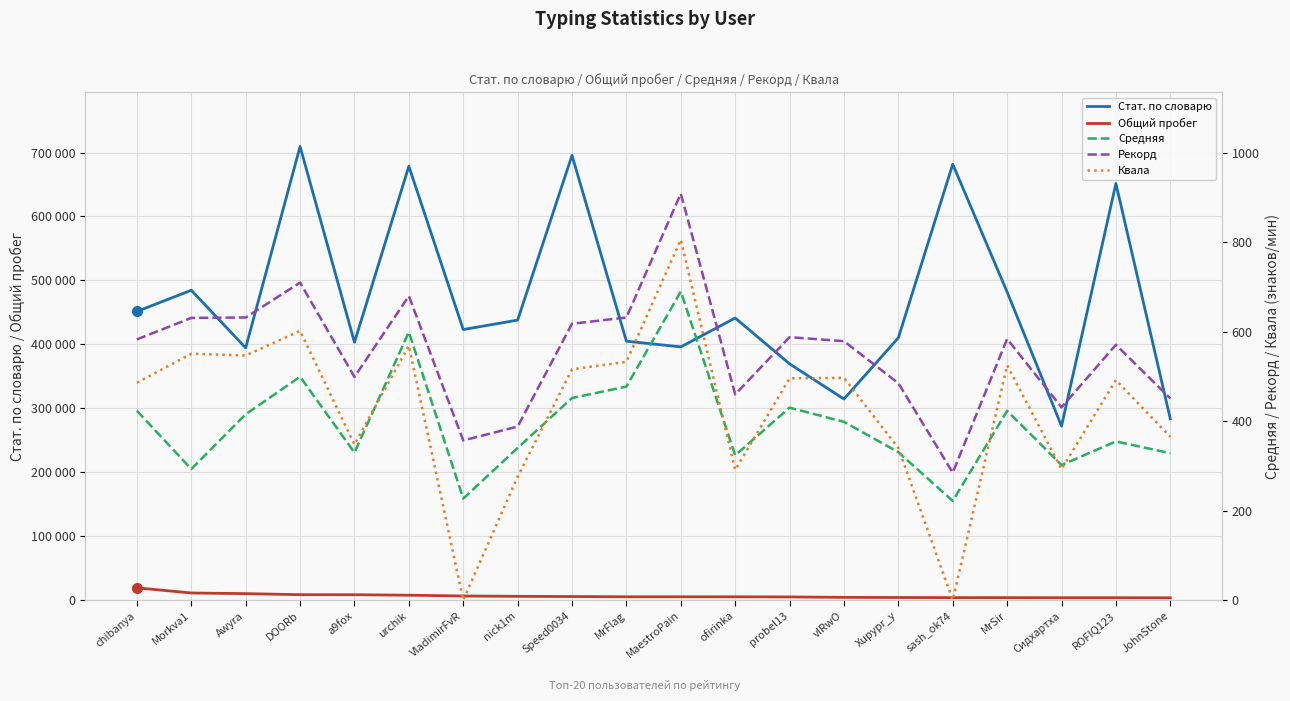

What is the sum of the Средняя values at a9fox and Awyra?

745.5